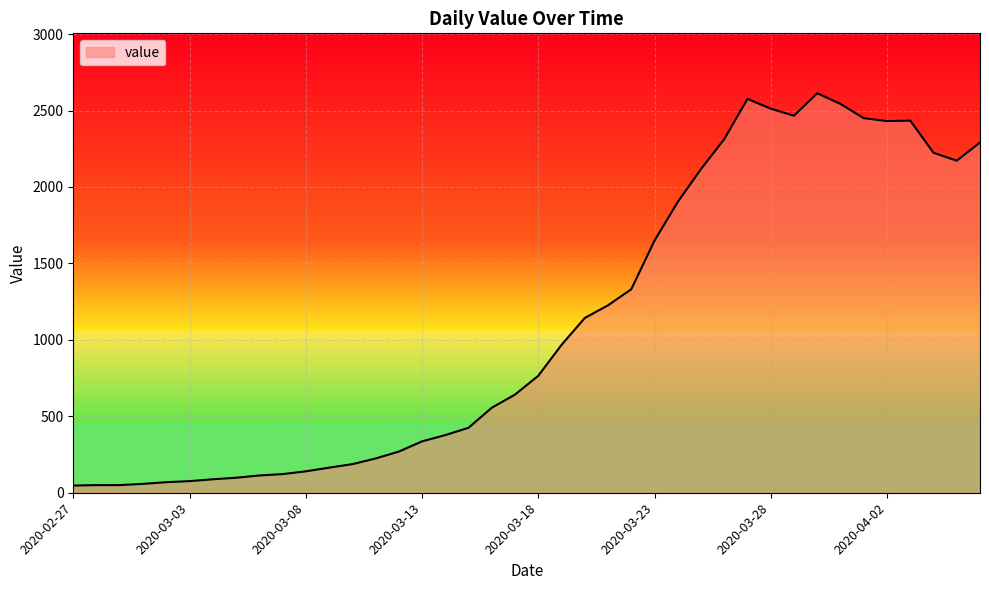

What is the difference between the maximum and minimum values?

2566